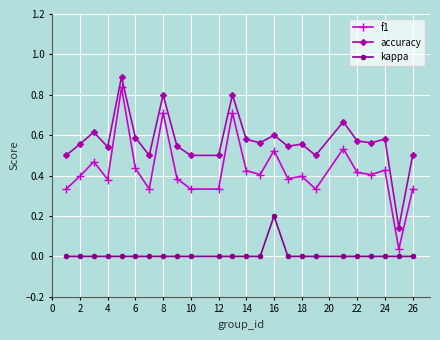

True or false: f1 has more than 1 points higher than both neighbors.

True